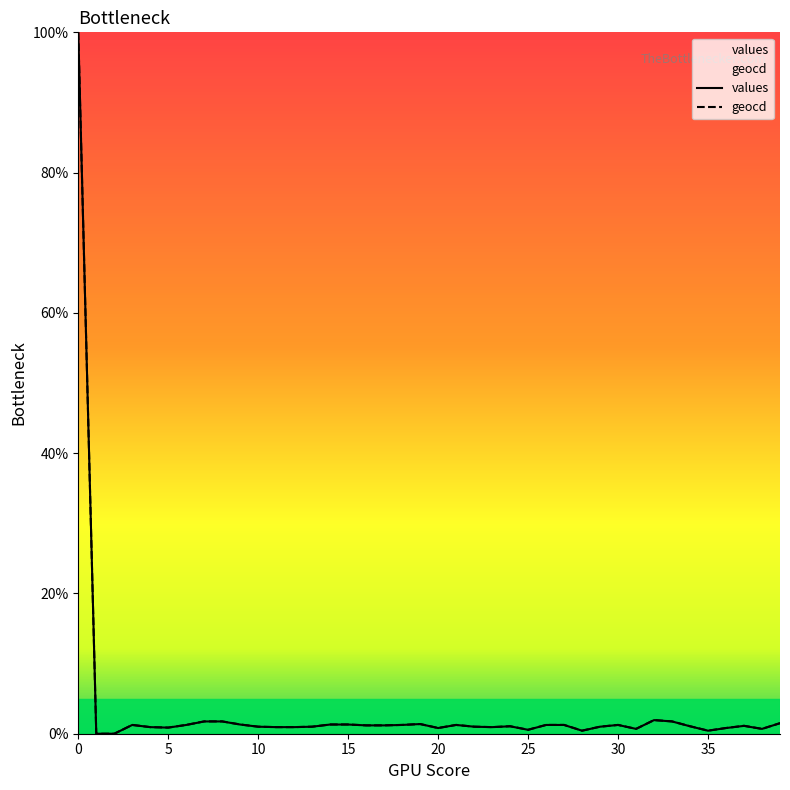

Is it true that geocd equals 0.7 at 30?

False